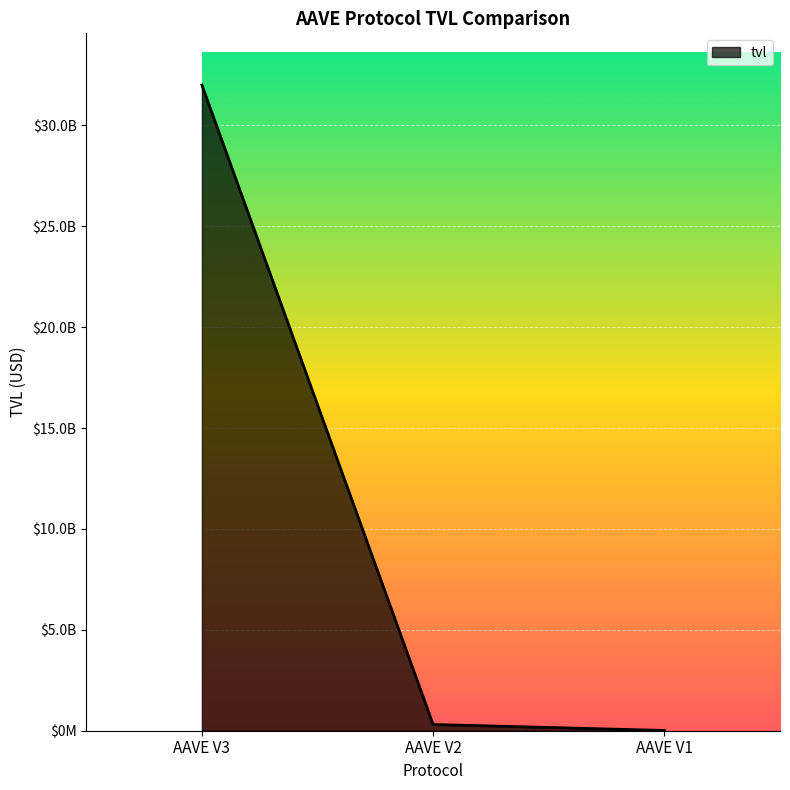

Reading left to right, list all the values displayed in this chart.

AAVE V3=31999848569.1	AAVE V2=308484552.8	AAVE V1=13116153.7